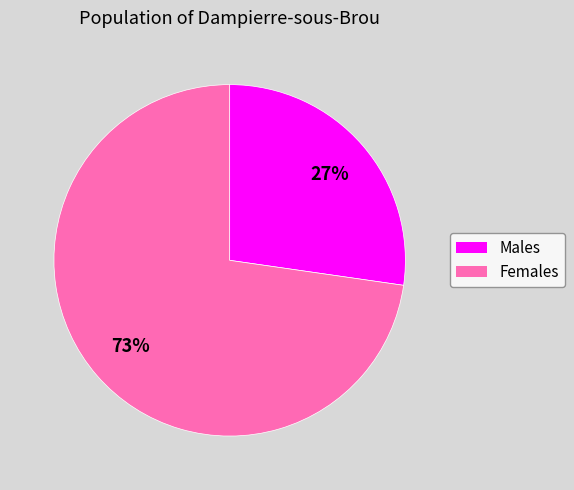

Is there a majority slice in this chart?

Yes